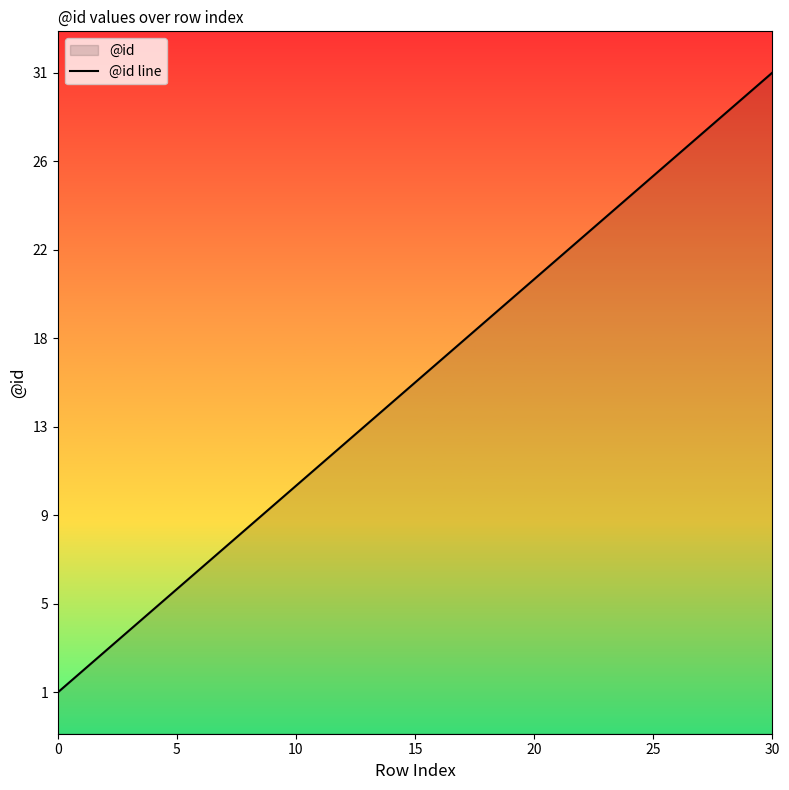

What is the sum of the values at 24 and 25?

51